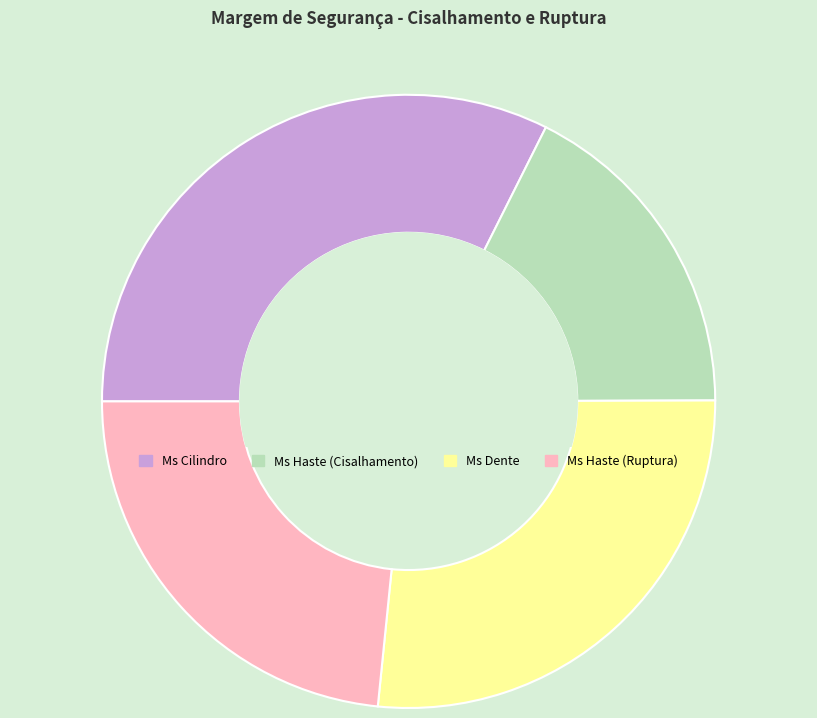

Does Ms Cilindro represent more than half of the total?

No